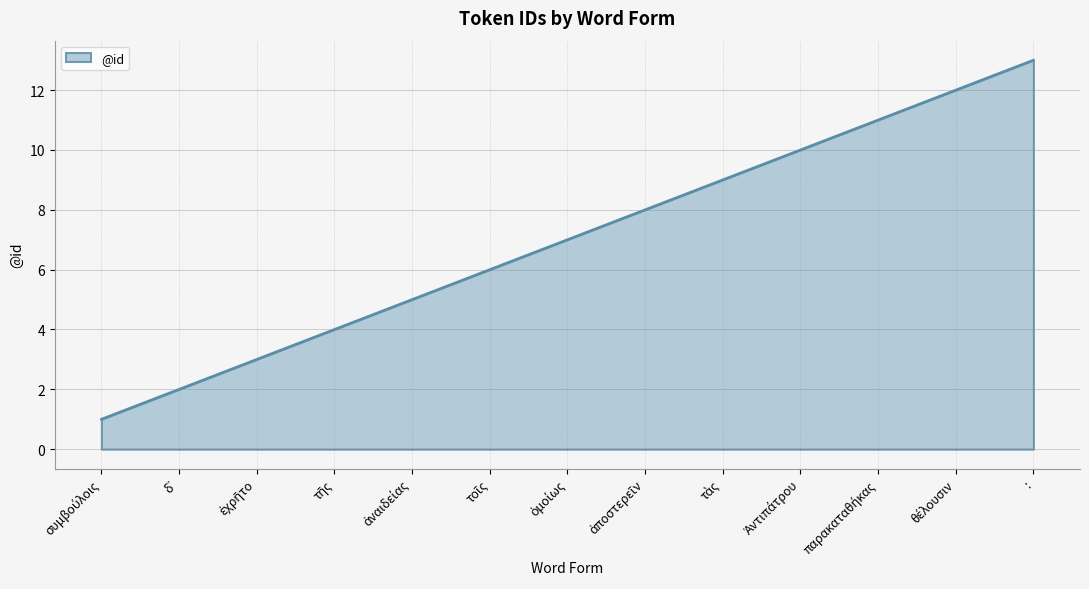

Is it true that the value at : is 13?

True